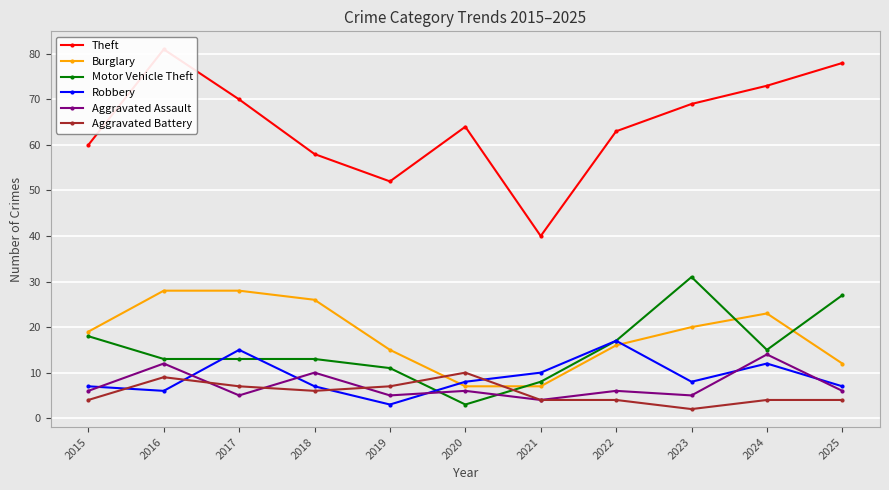

The value of Burglary at 2018 is 26. True or false?

True